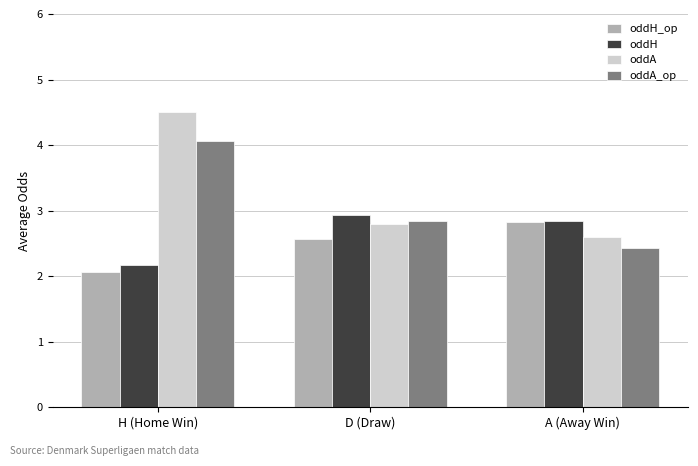

At which category does the chart reach its minimum across all series?

H (Home Win)